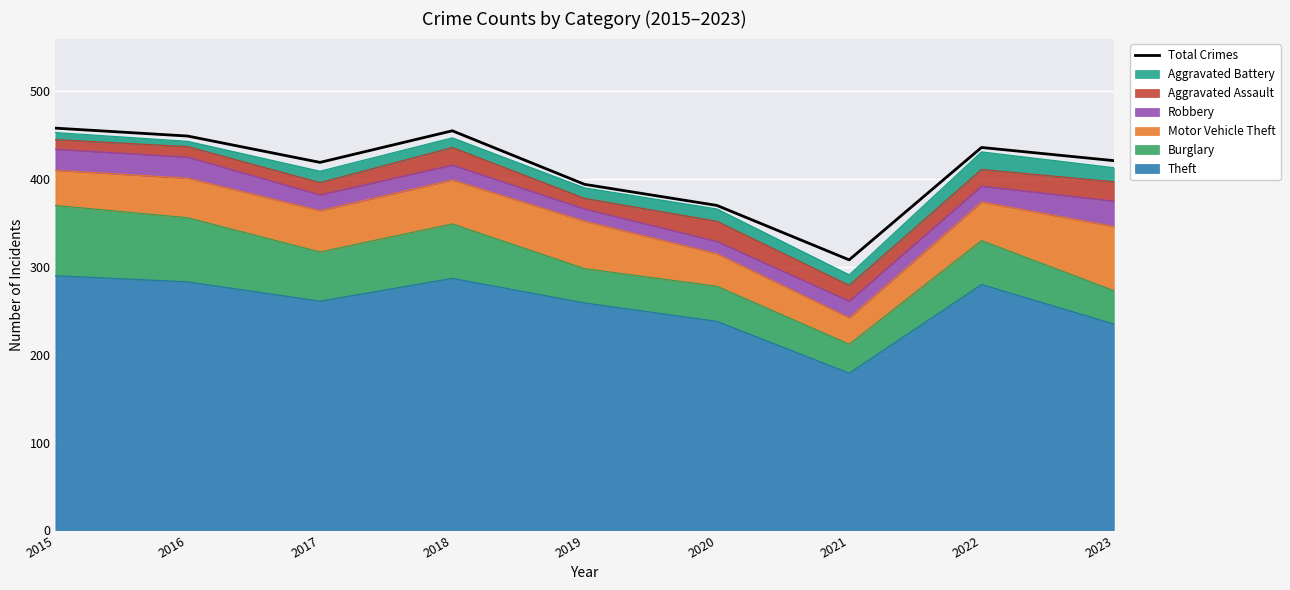

Reading right to left, transcribe all the data shown in this chart.

2023=421	2022=436	2021=308	2020=370	2019=394	2018=455	2017=419	2016=449	2015=458